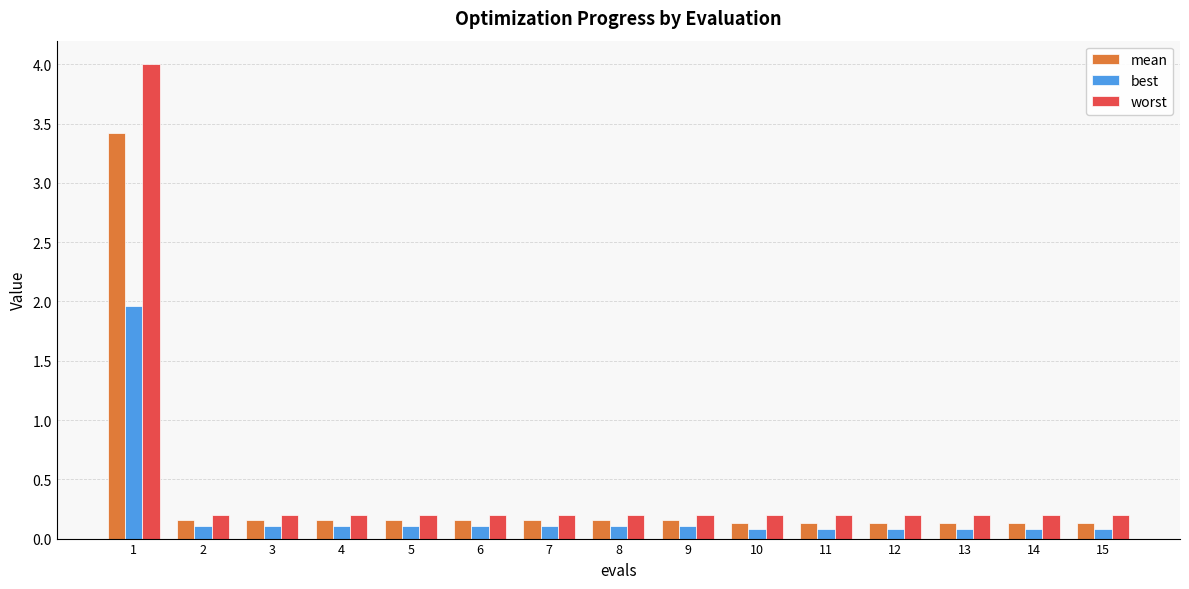

What is the difference between the maximum and minimum values in the mean series?

3.3